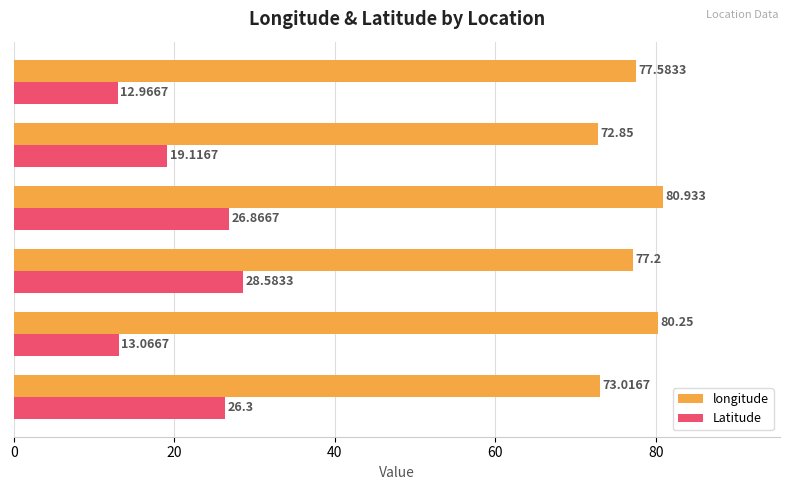

Is the value of longitude at Bangalore greater than the value of Latitude at Lucknow?

Yes